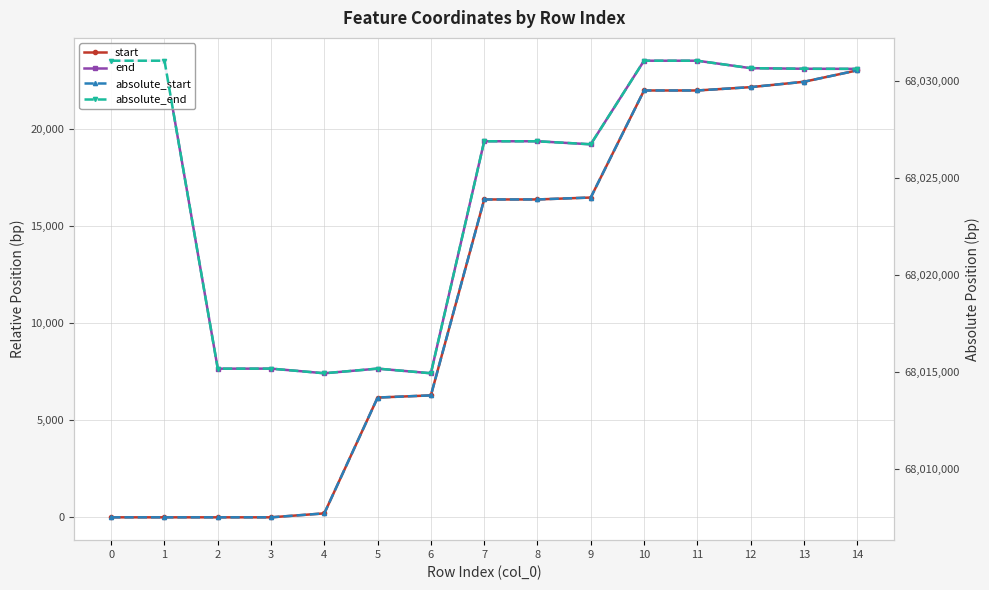

The end series shows 31502 at 13. True or false?

False